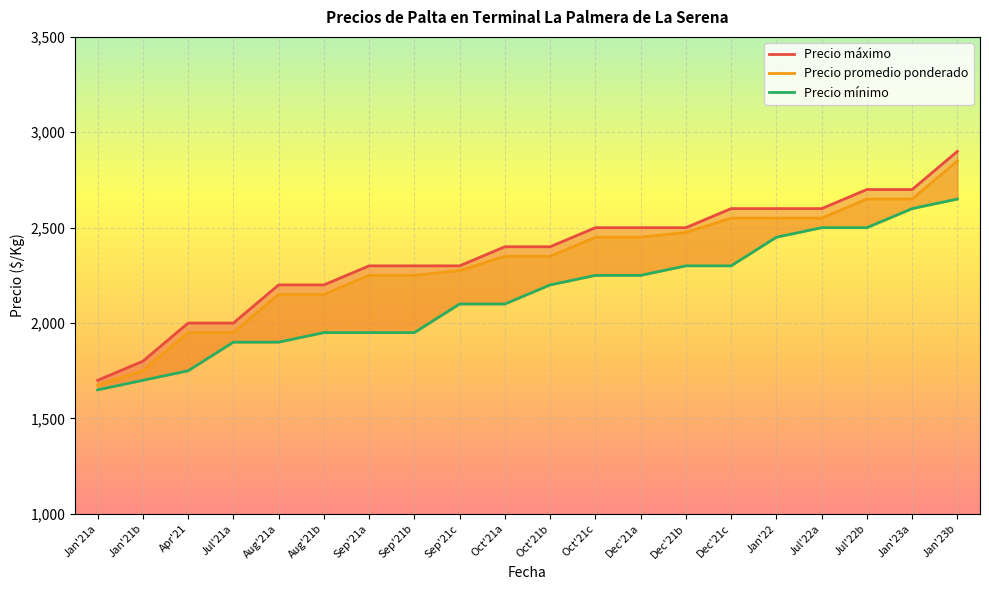

What is the label of the 17th point from the left?

Jul'22a